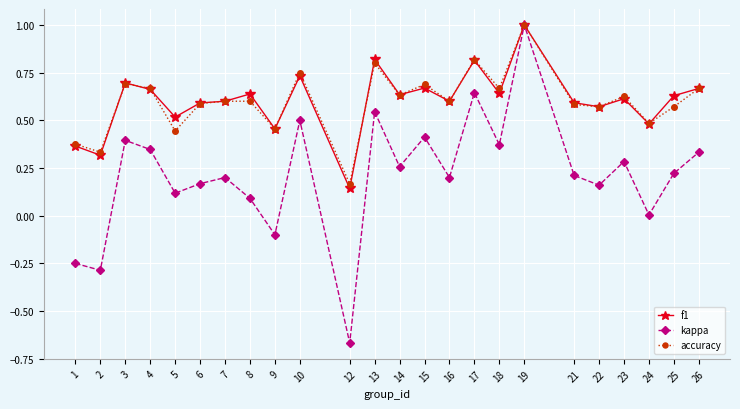

The f1 series shows 0.5 at 5. True or false?

True